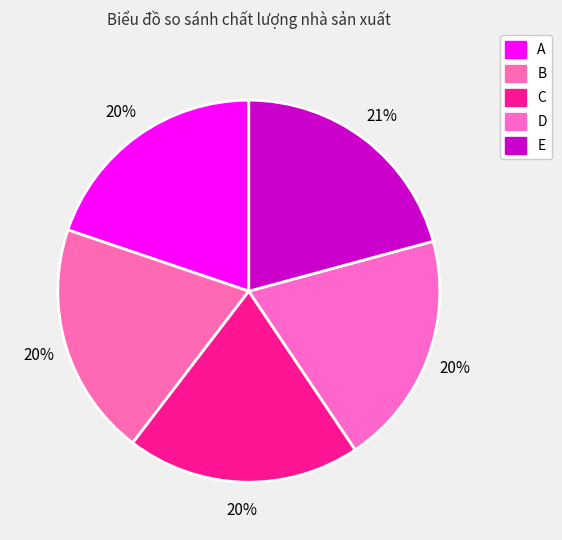

Which slice is the smallest?

A